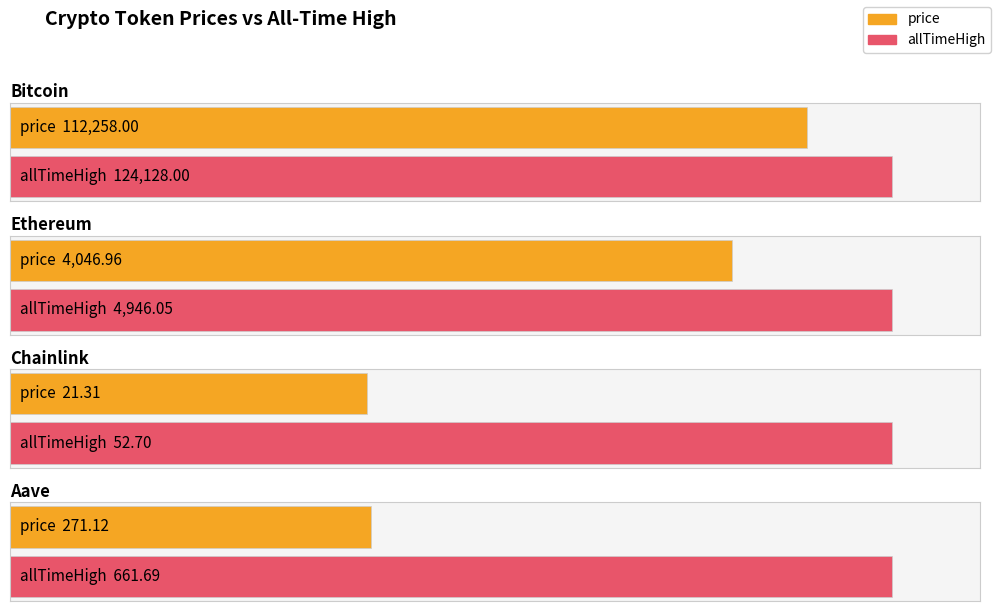

What are all the series names shown in the legend?

price, allTimeHigh